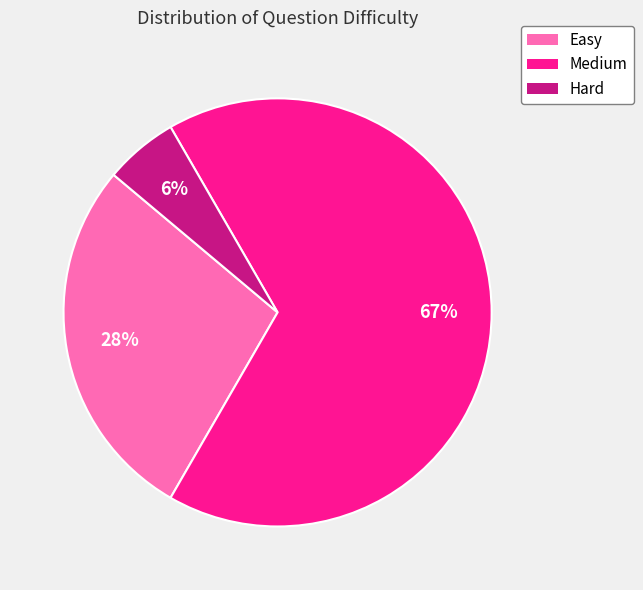

Count the number of slices in the pie.

3